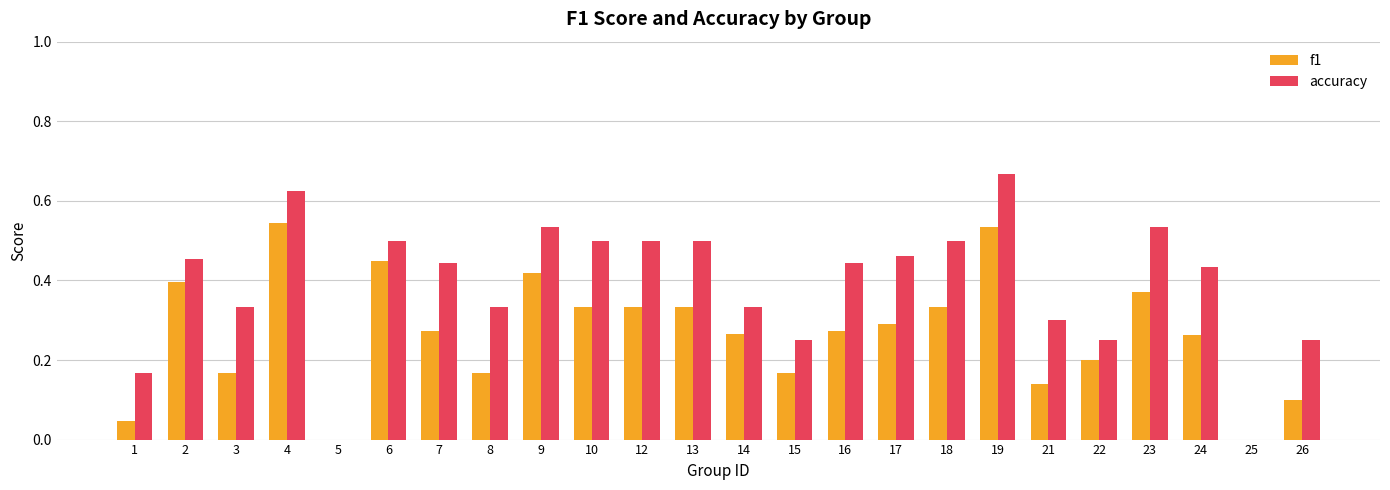

What is the sum of the accuracy values at 7 and 3?

0.8